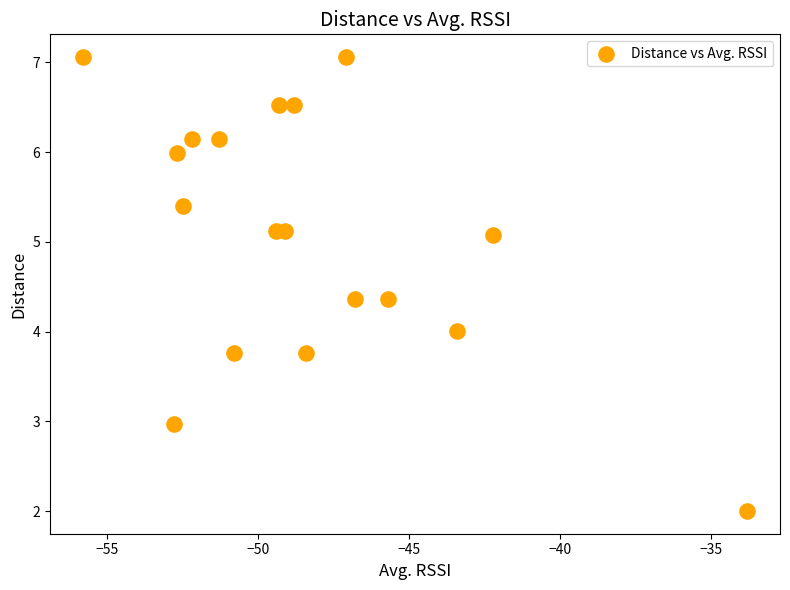

What is the range of Y values (max minus min)?

5.1